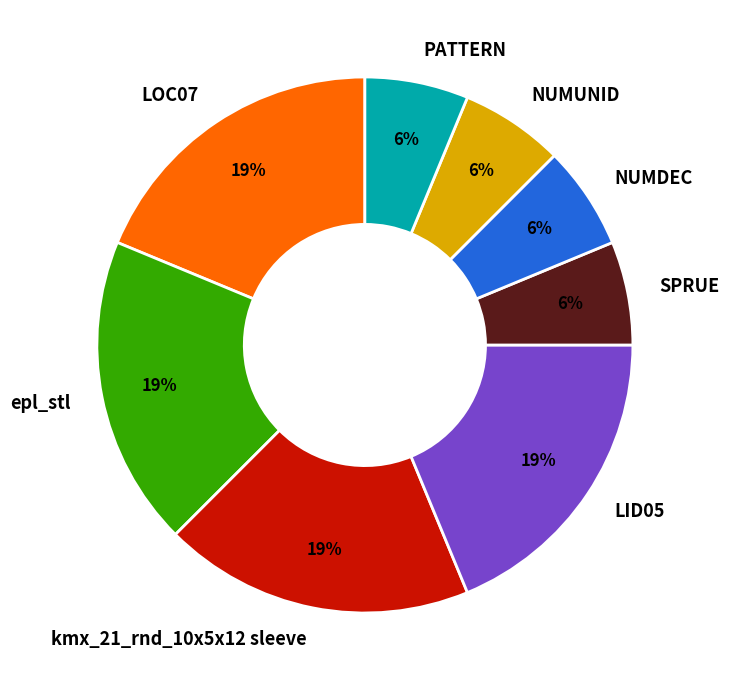

Approximately how many times larger is the value at kmx_21_rnd_10x5x12 sleeve compared to LID05?

1.0